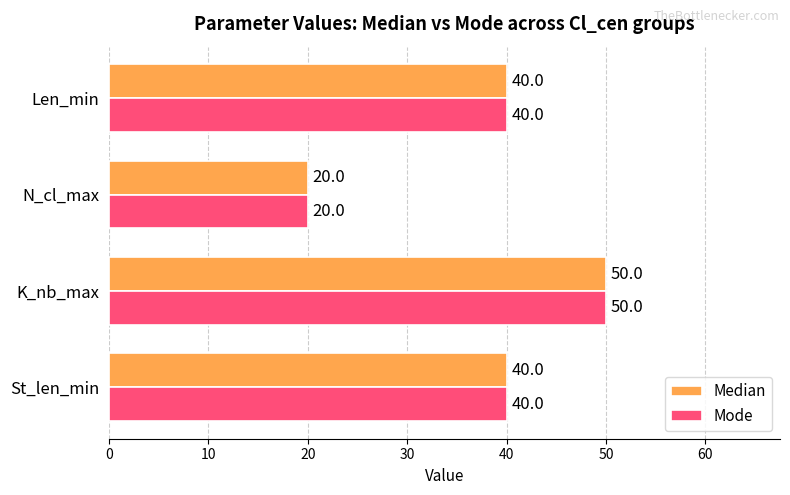

At how many categories does at least one series exceed 23?

3